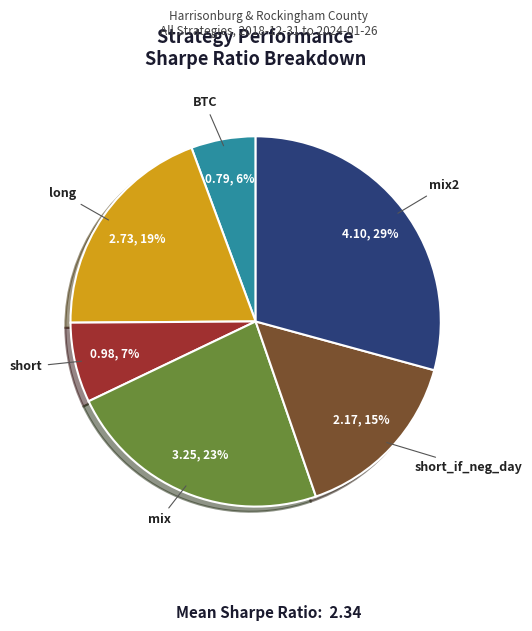

Rank the categories by value from lowest to highest.

BTC, short, short_if_neg_day, long, mix, mix2